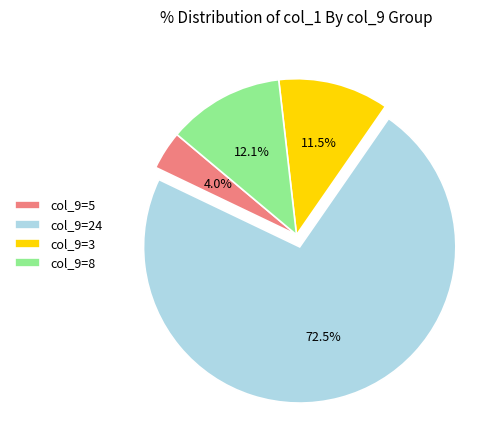

Which category accounts for the majority?

col_9=24